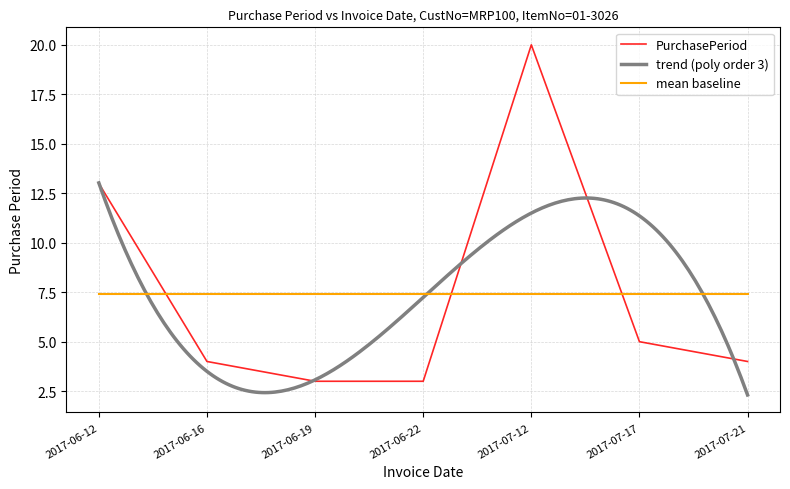

How many interior local peaks (higher than both neighbors) does the data have?

1